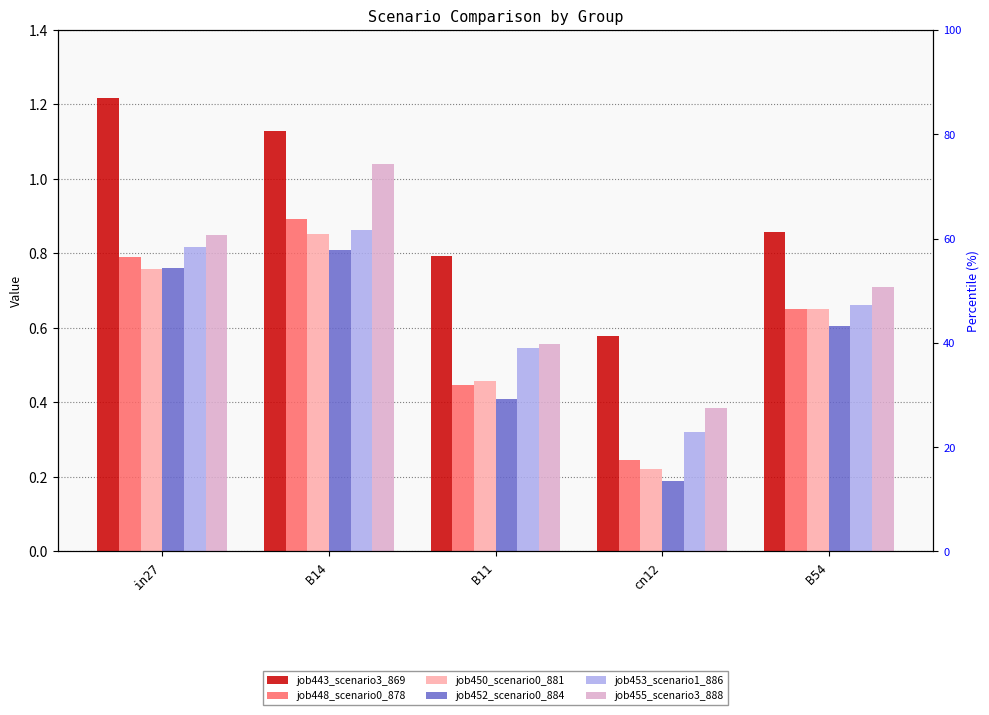

What is the sum of the job443_scenario3_869 values at B54 and B11?

1.7